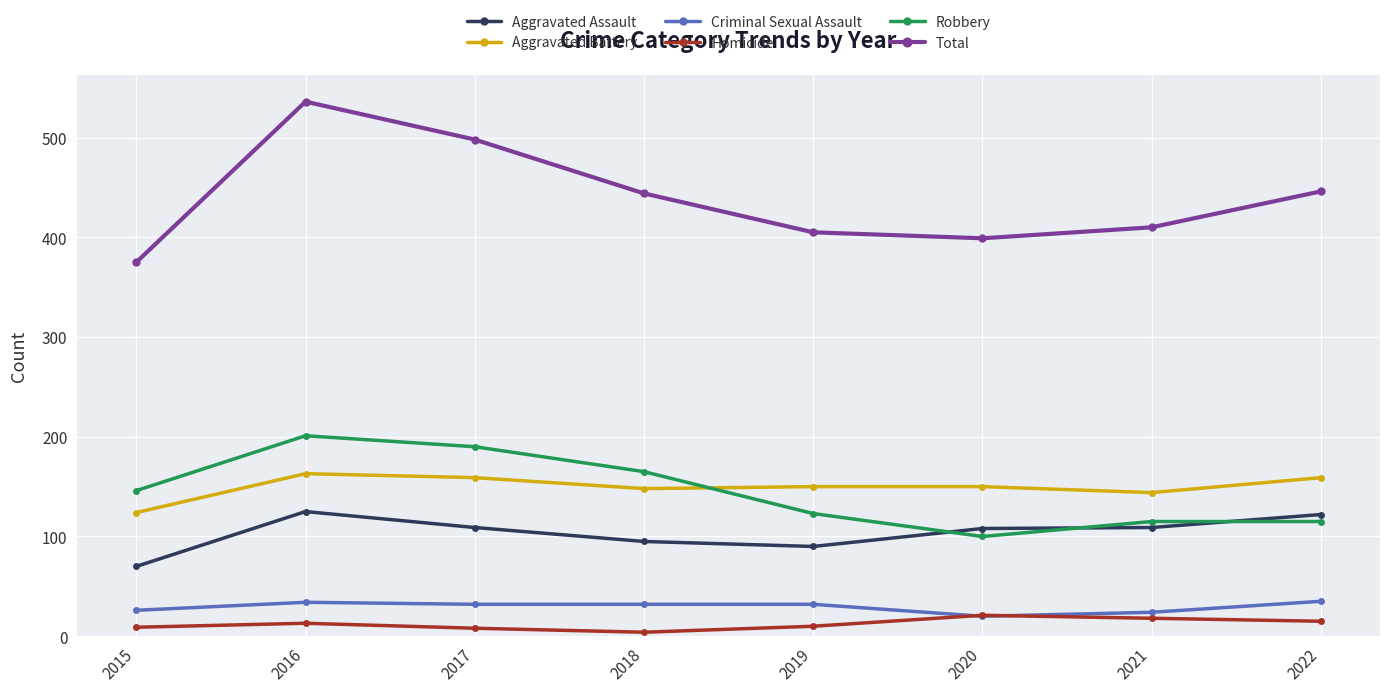

Read the Total value at 2021.

410